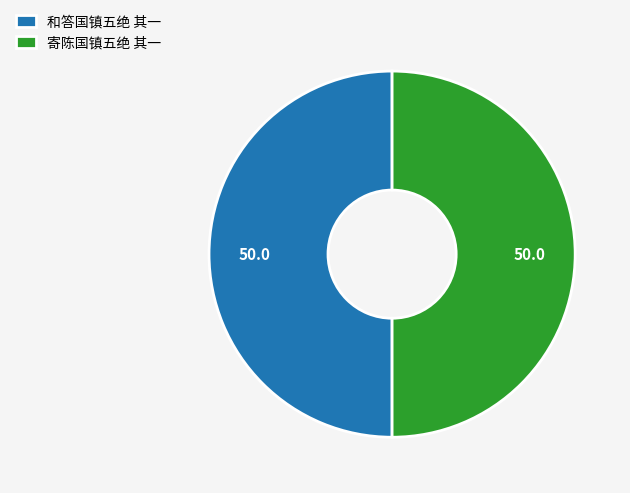

True or false: 和答国镇五绝 其一 accounts for 45% of the total.

False